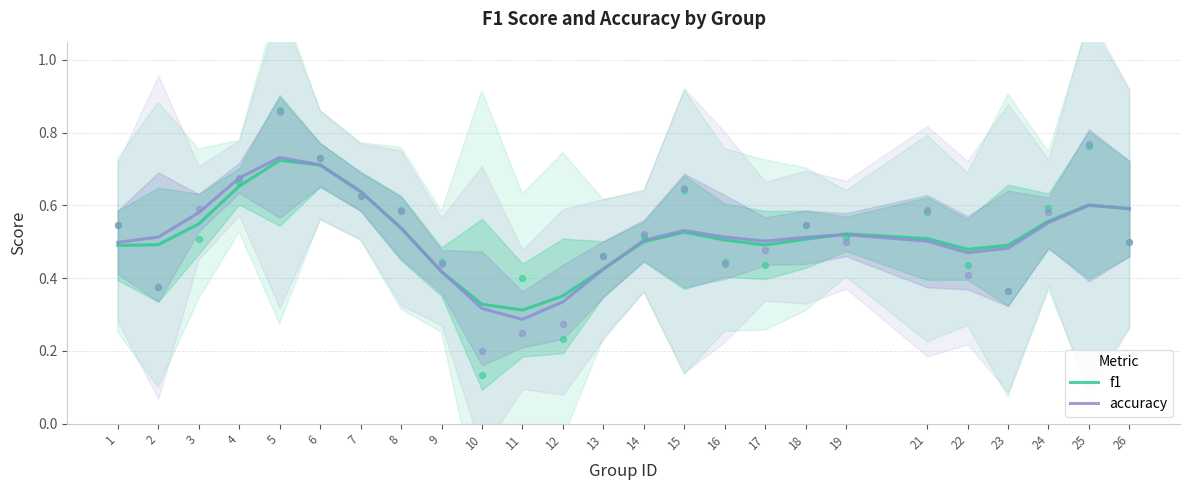

Is the value of f1 at 25 greater than the value of accuracy at 11?

Yes